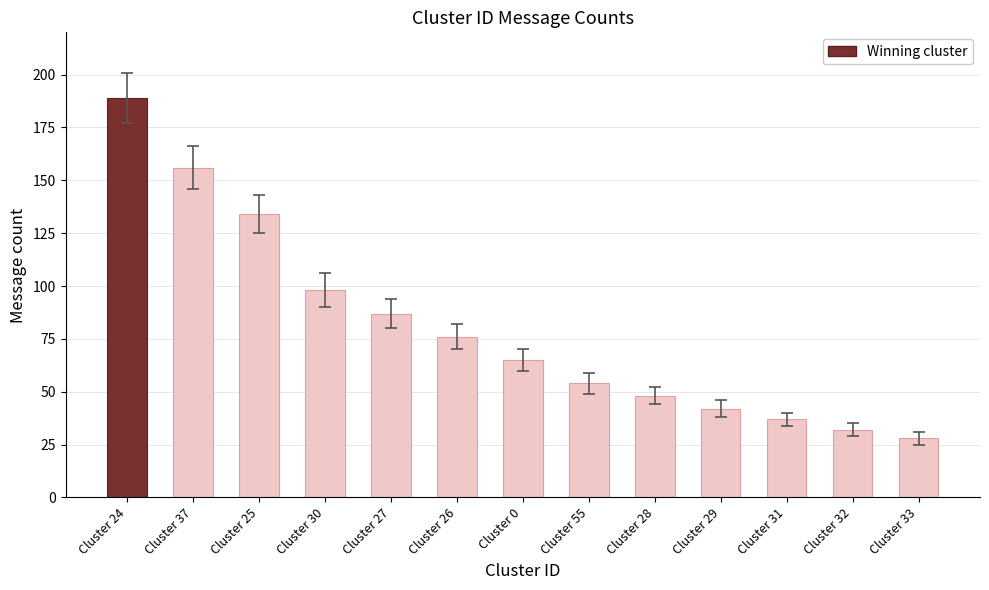

Reading left to right, transcribe all the data shown in this chart.

Cluster 24=189	Cluster 37=156	Cluster 25=134	Cluster 30=98	Cluster 27=87	Cluster 26=76	Cluster 0=65	Cluster 55=54	Cluster 28=48	Cluster 29=42	Cluster 31=37	Cluster 32=32	Cluster 33=28